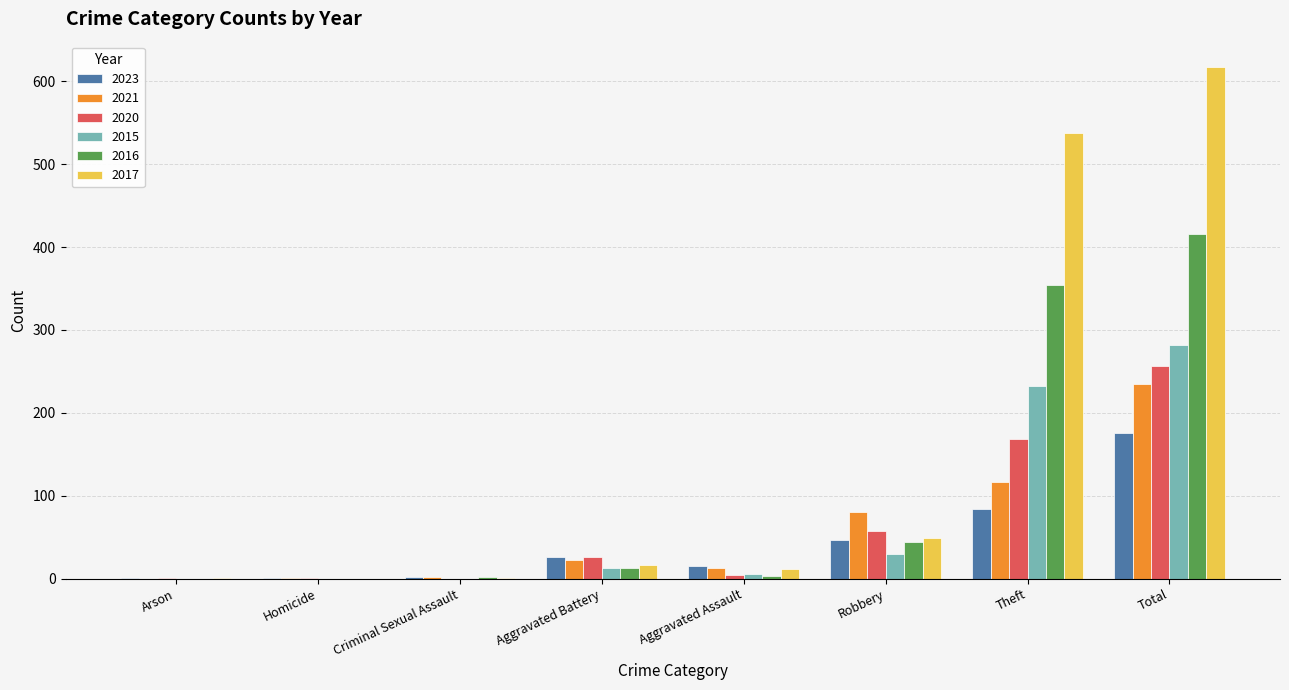

At which label does 2020 reach its peak?

Total